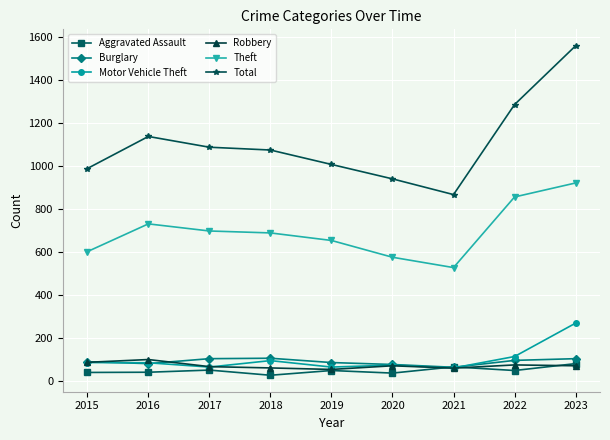

What is the average value of the Total series?

1106